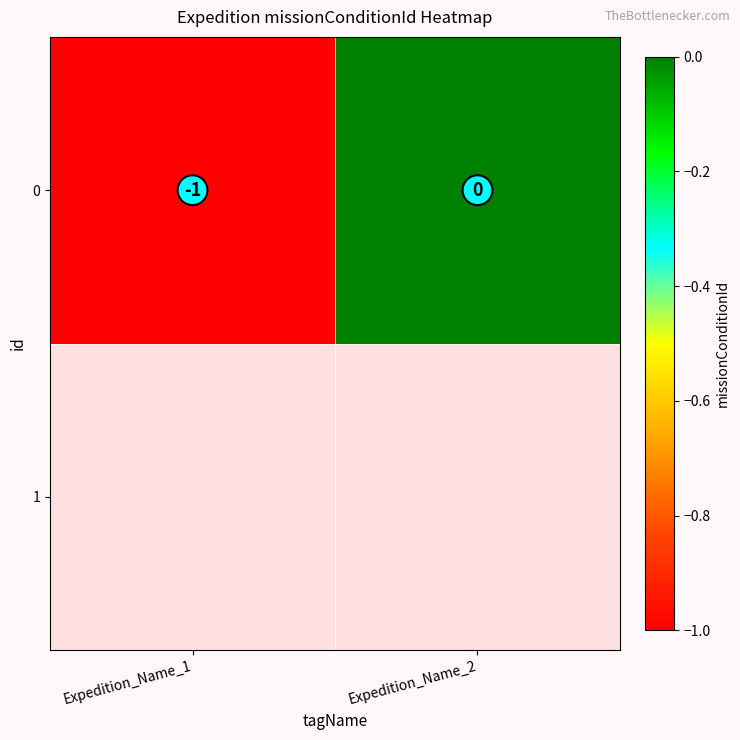

What is the change in value from Expedition_Name_1 to Expedition_Name_2?

+1